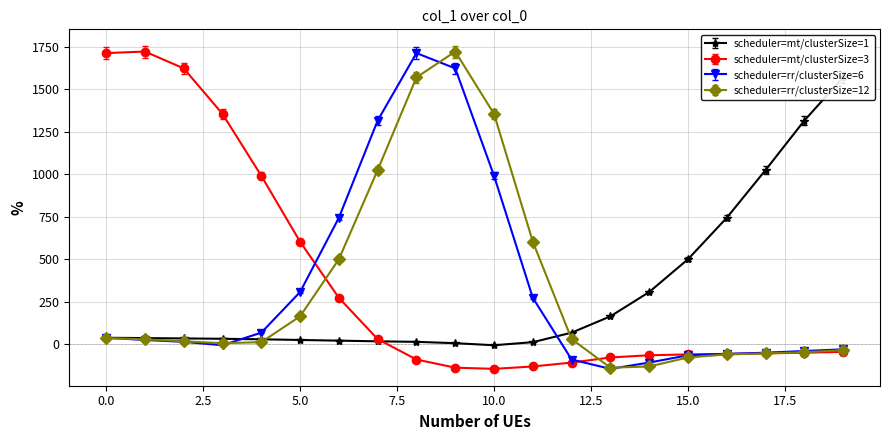

What is the lowest value of the col_1_s2 series?

-145